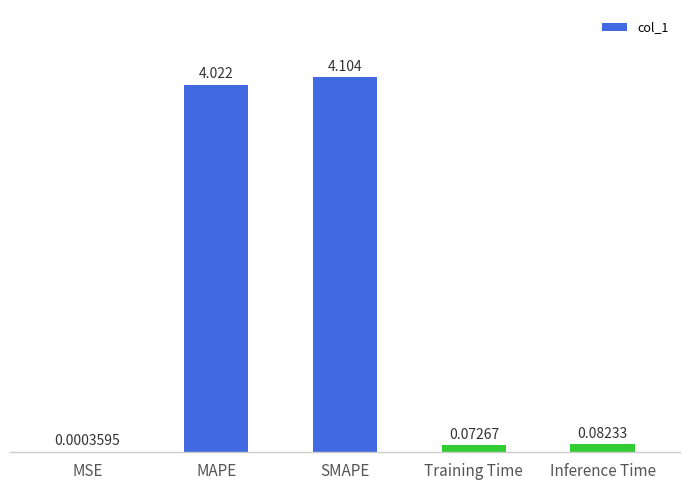

At which label is the value closest to 2?

Inference Time